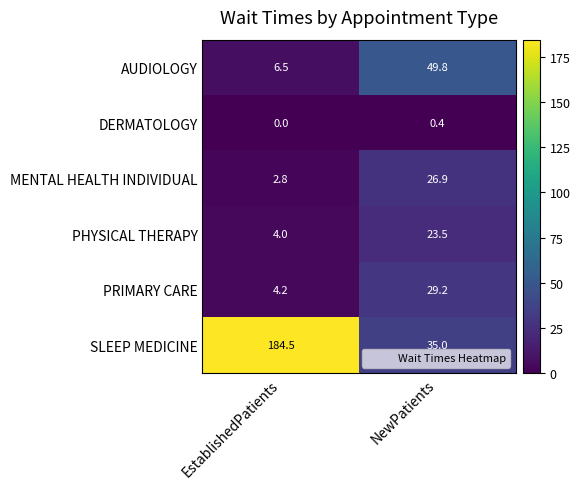

The value of AUDIOLOGY at NewPatients is 49.8. True or false?

True